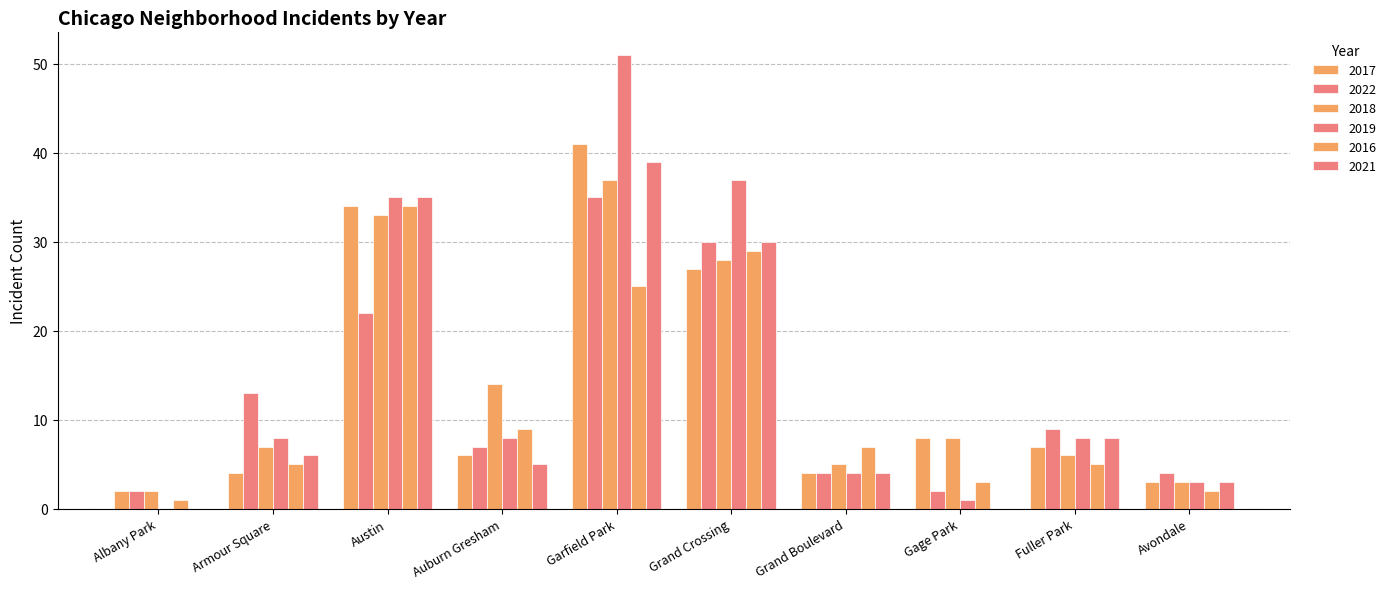

What is the total value across all series at Avondale?

18